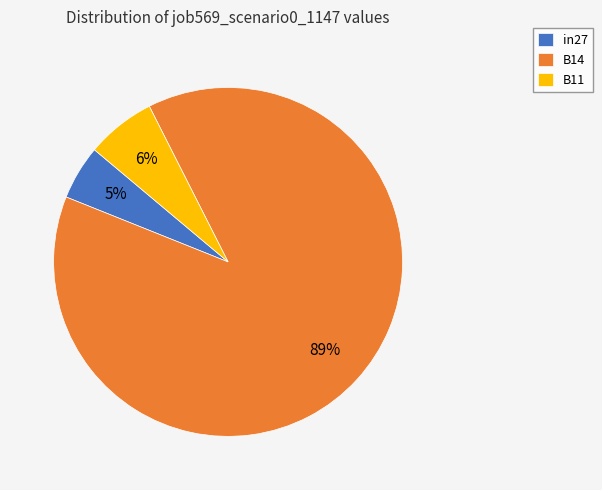

Count the number of slices in the pie.

3